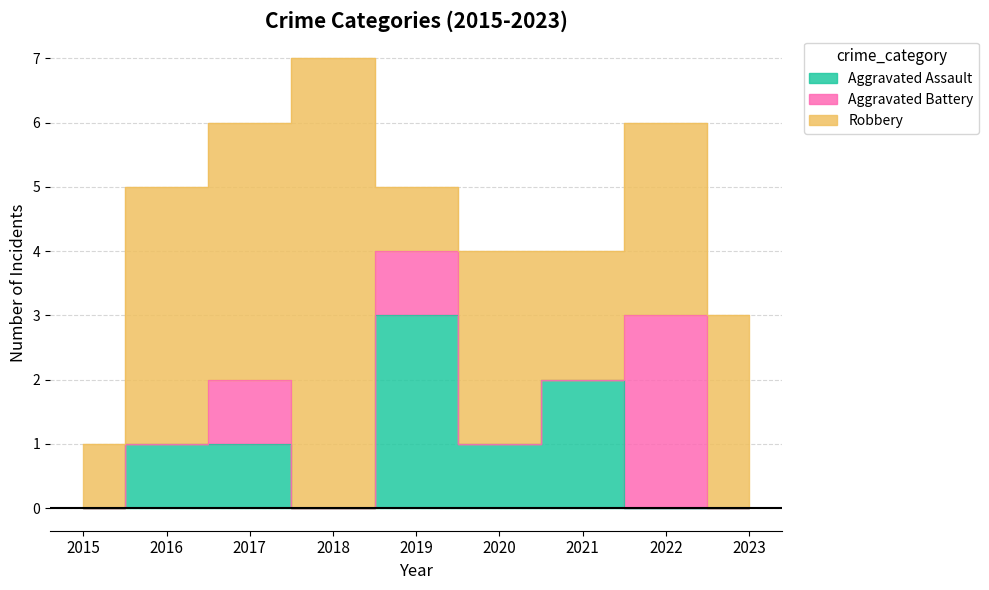

What is the total value across all series at 2023?

3